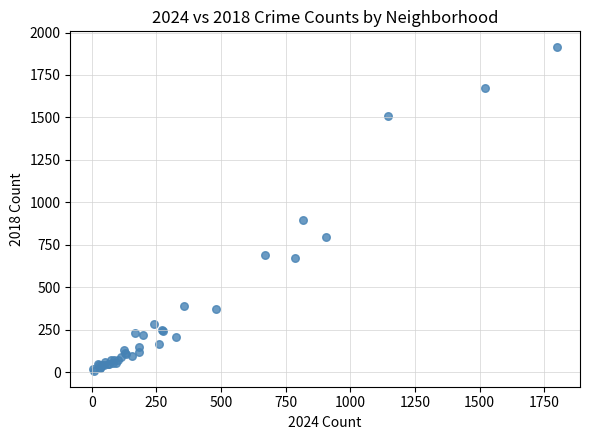

What Y value in the scatter plot is closest to 960?

898